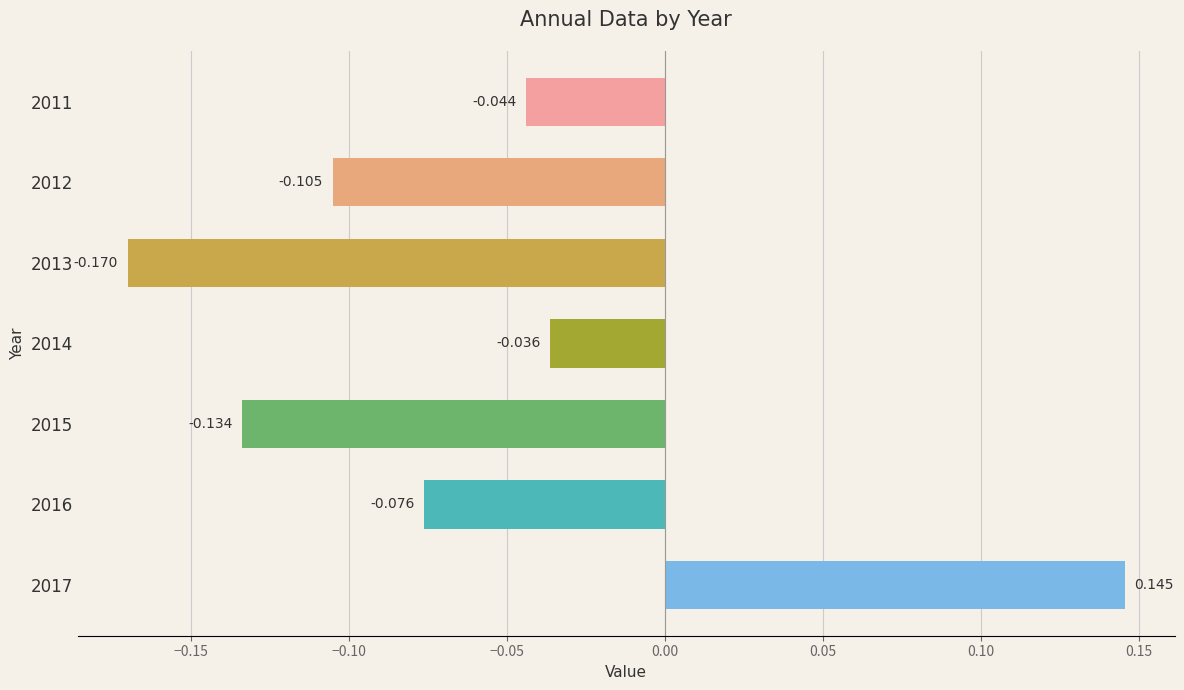

Are the bars horizontal?

Yes